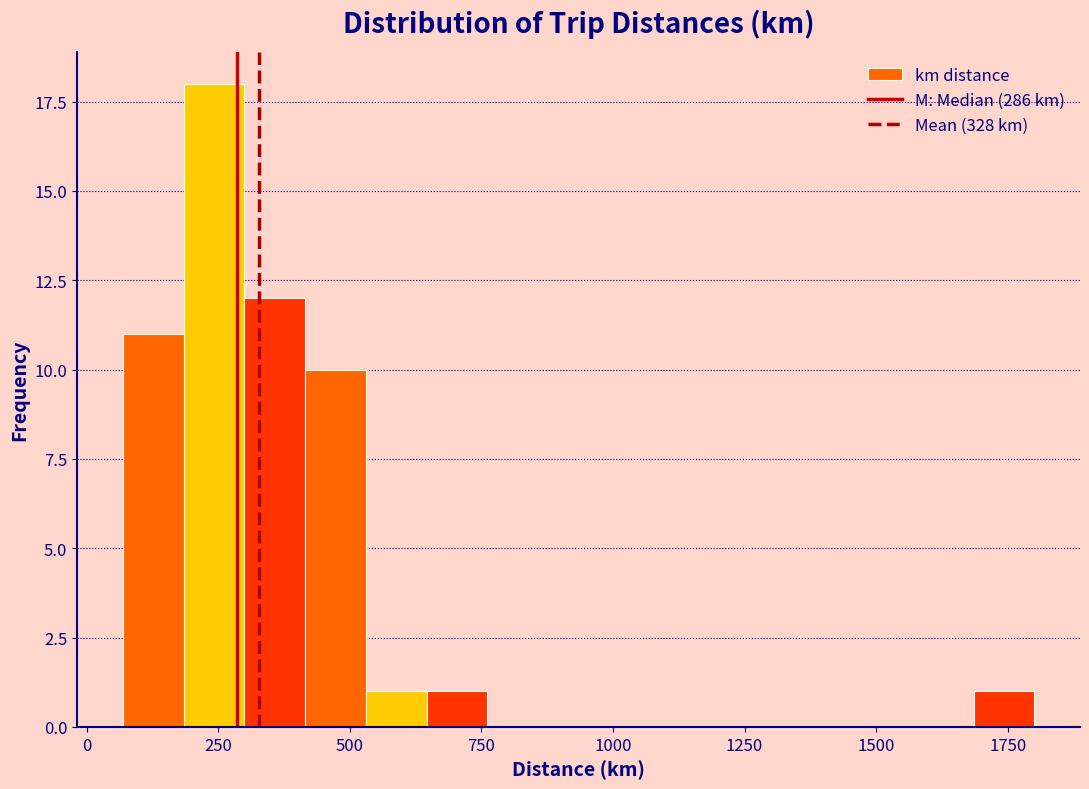

Around what value on the x-axis is the tallest bar? Give the approximate position of its centre, as read against the axis.

250